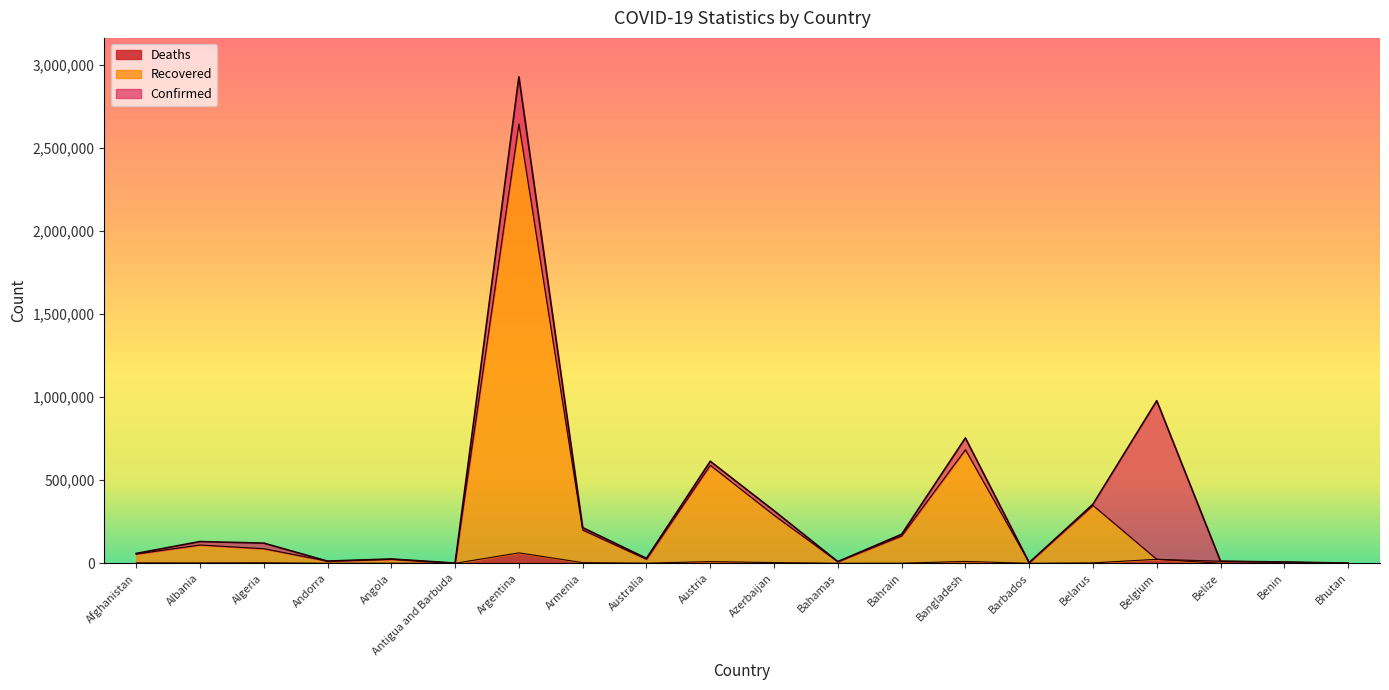

Does the chart display data point markers on the line(s)?

No